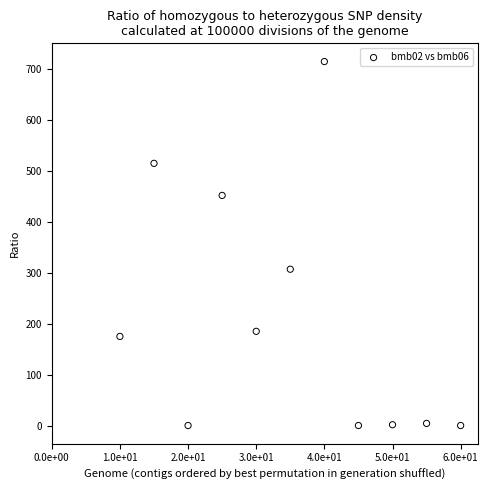

What Y value in the scatter plot is closest to 357?

307.0